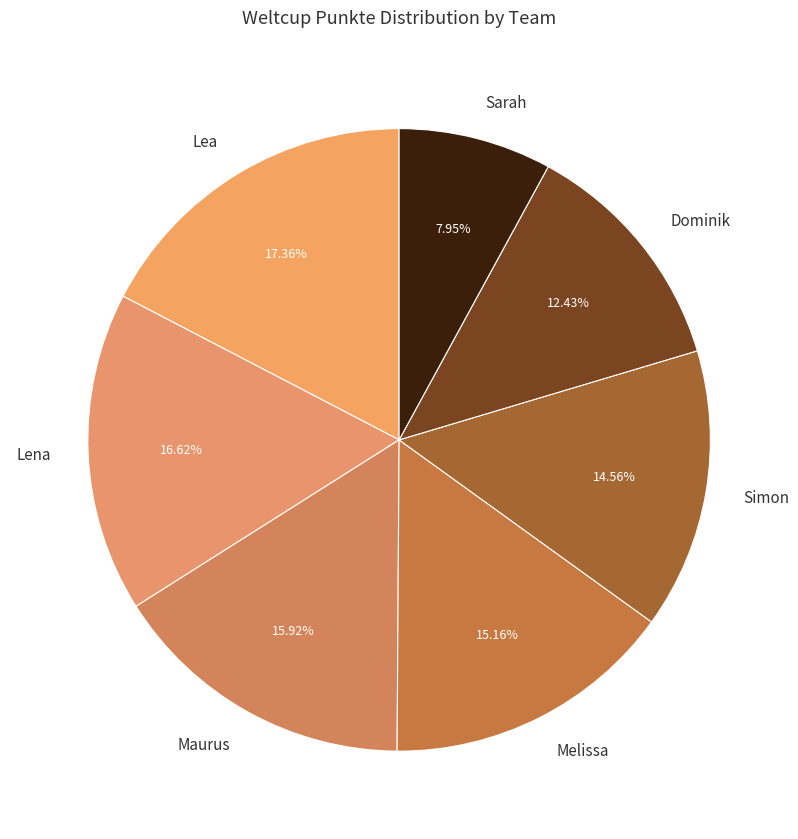

Is there any slice that represents more than half of the pie?

No